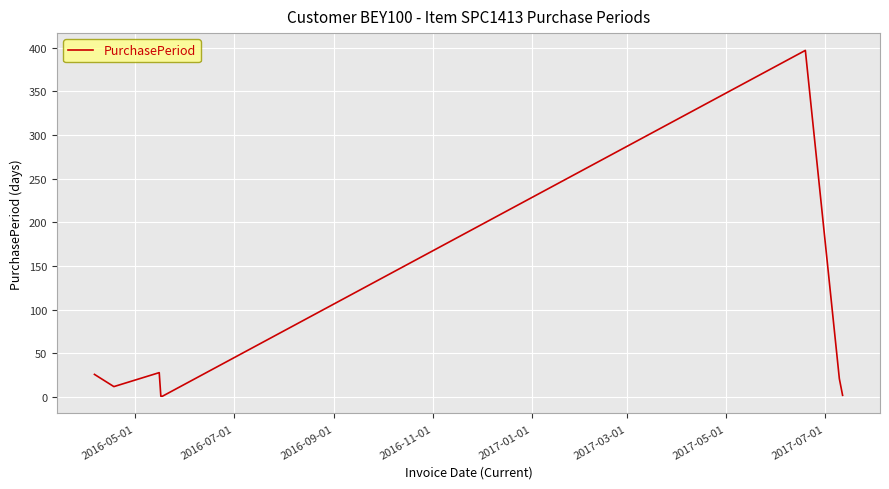

What is the greatest value displayed?

397